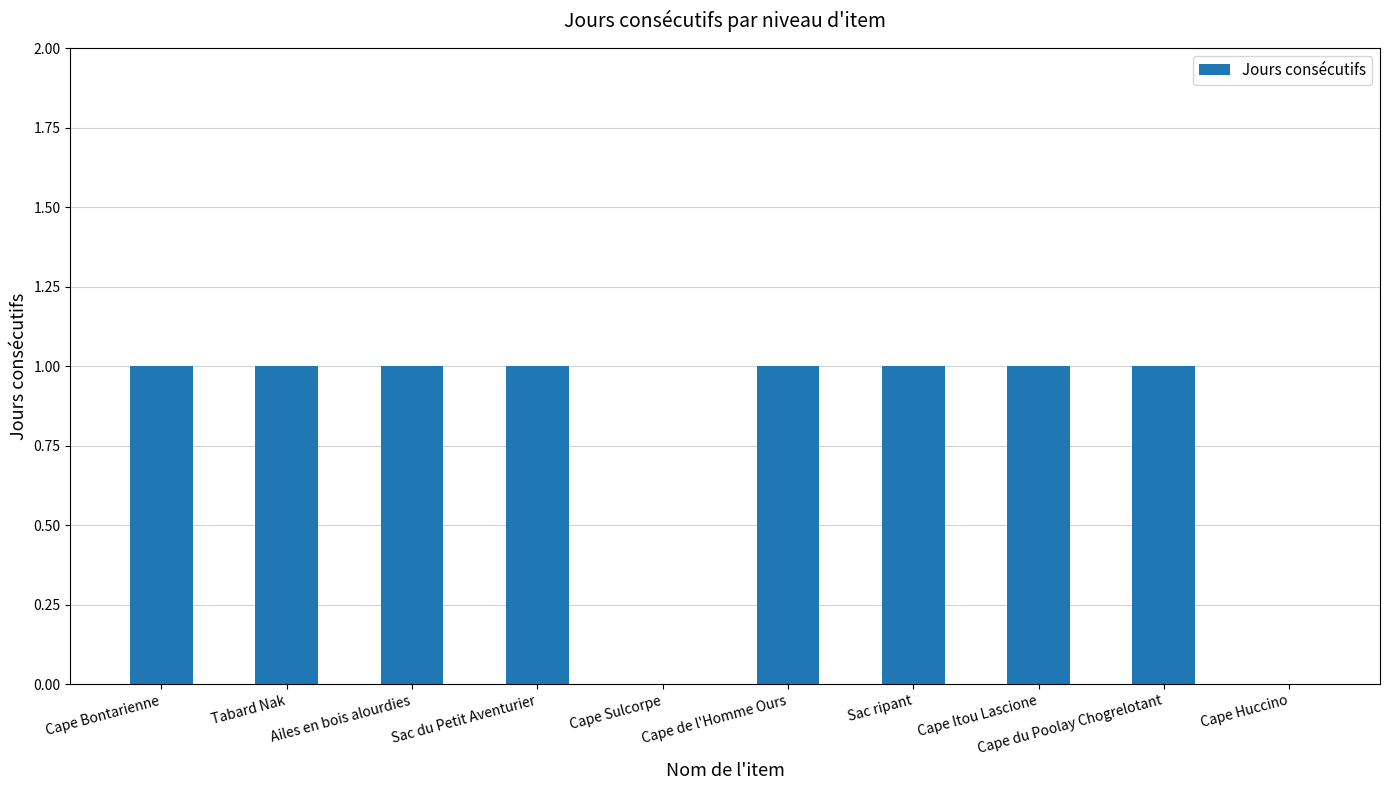

Approximately how many times larger is the value at Cape Bontarienne compared to Cape de l'Homme Ours?

1.0